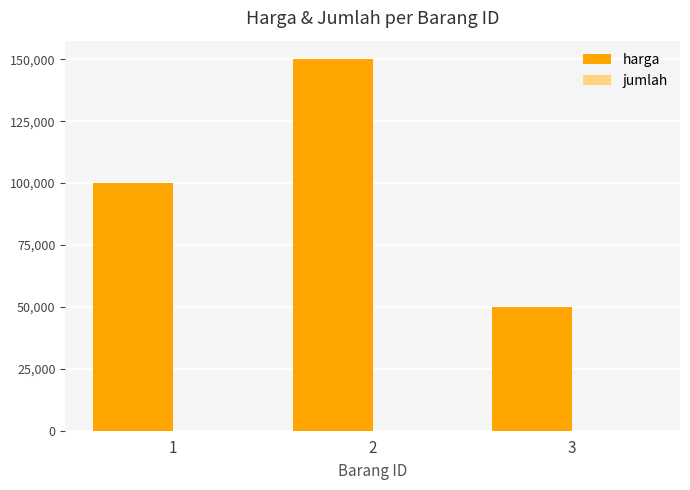

What is the total value across all series at 3?

50002